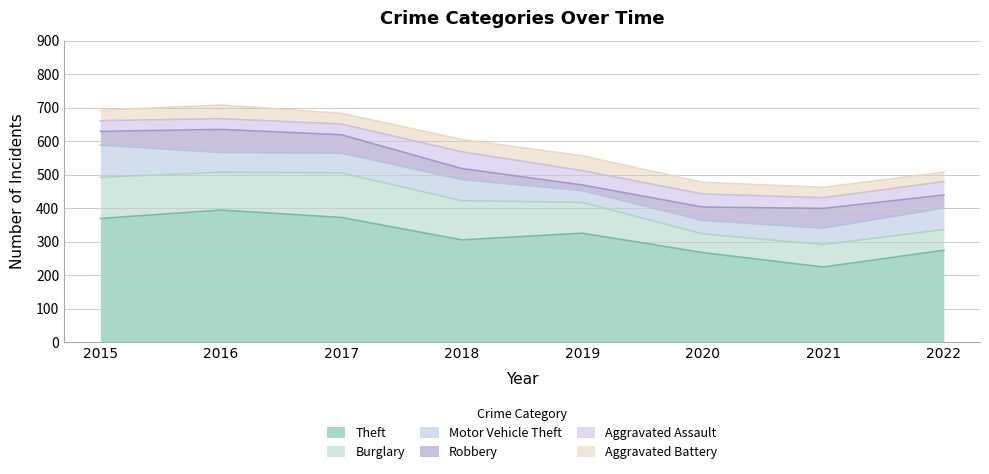

True or false: Aggravated Battery has more than 2 interior local peaks.

False